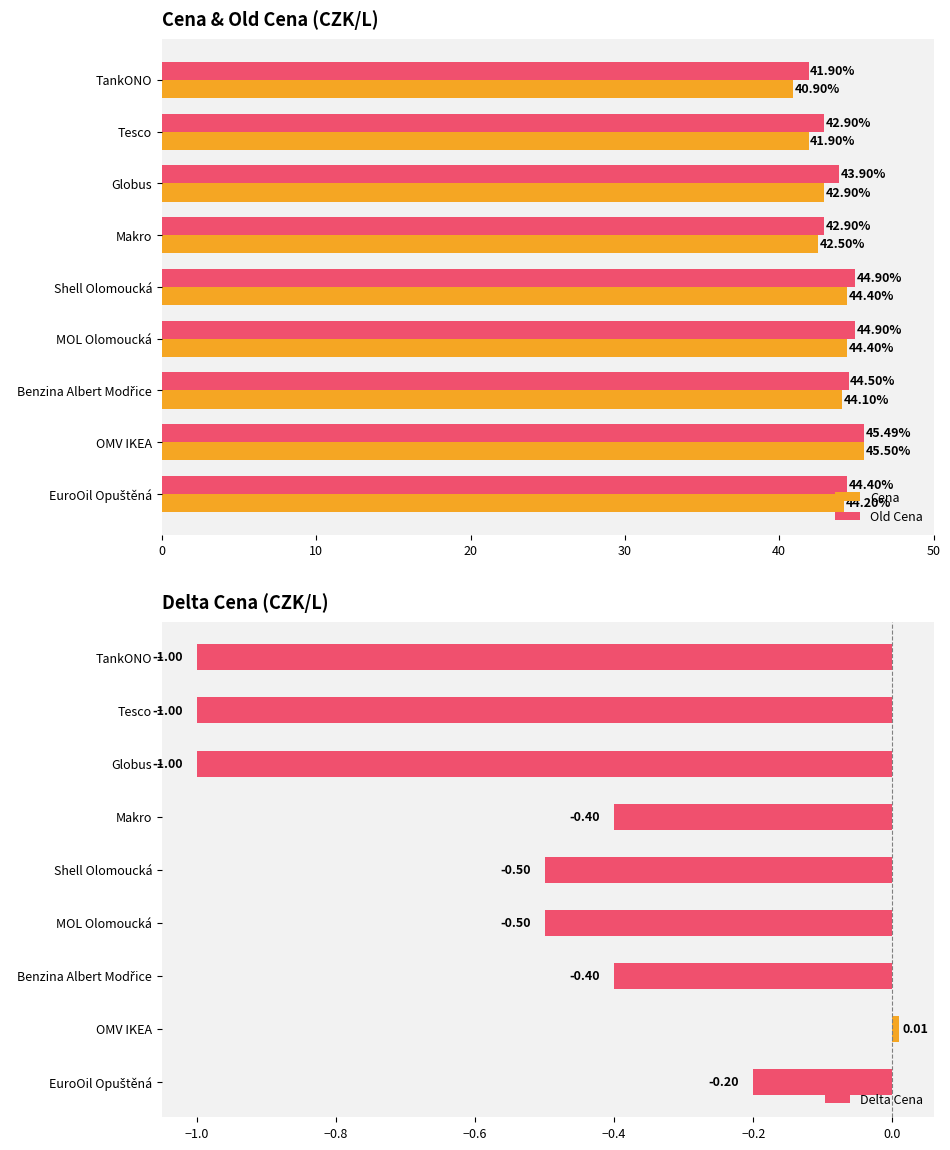

At which label does Old Cena reach its peak?

OMV IKEA